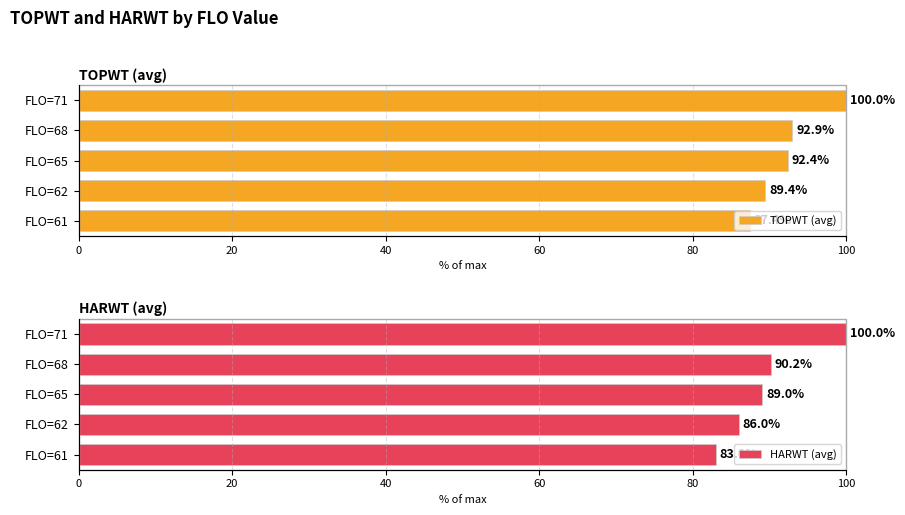

Which series has the largest total across all categories?

TOPWT (avg)